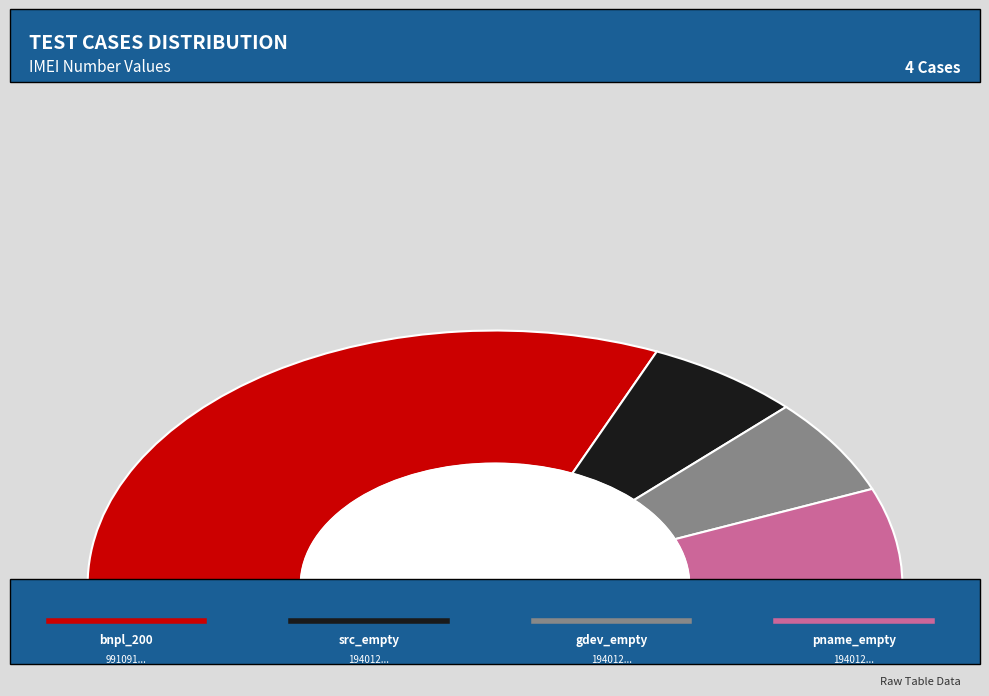

Does global_device_id_field_empty_bnpl_400 account for over 50% of the chart?

No